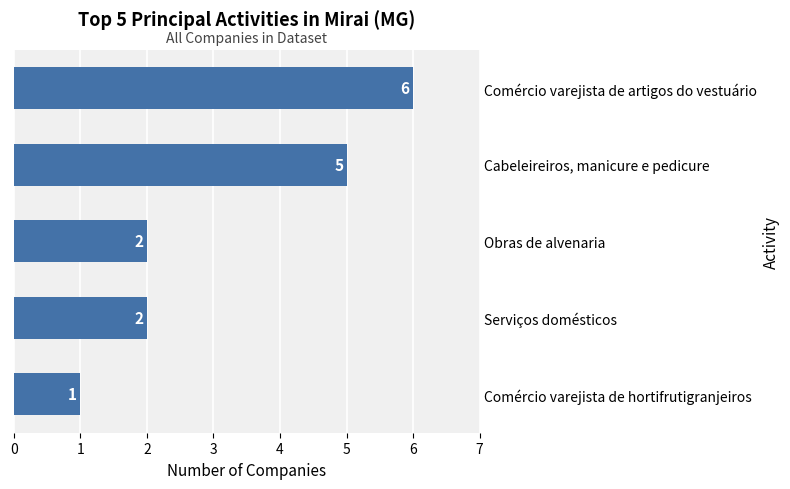

The chart shows a value of 1 at Obras de alvenaria. True or false?

False